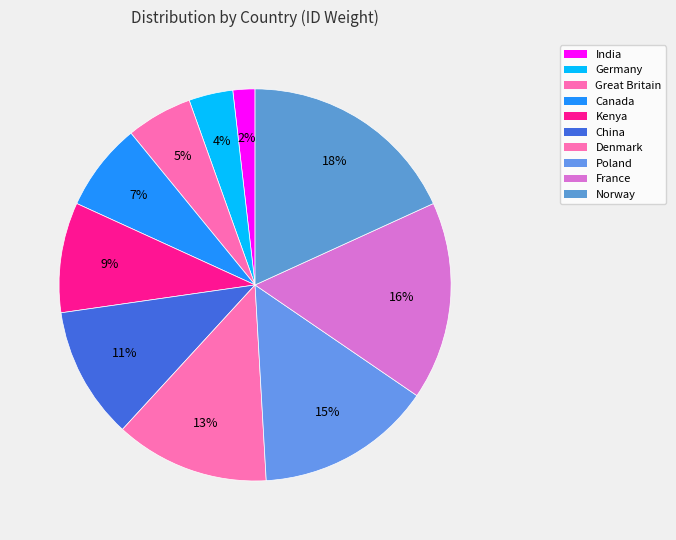

Approximately how many times larger is the value at Denmark compared to Kenya?

1.4